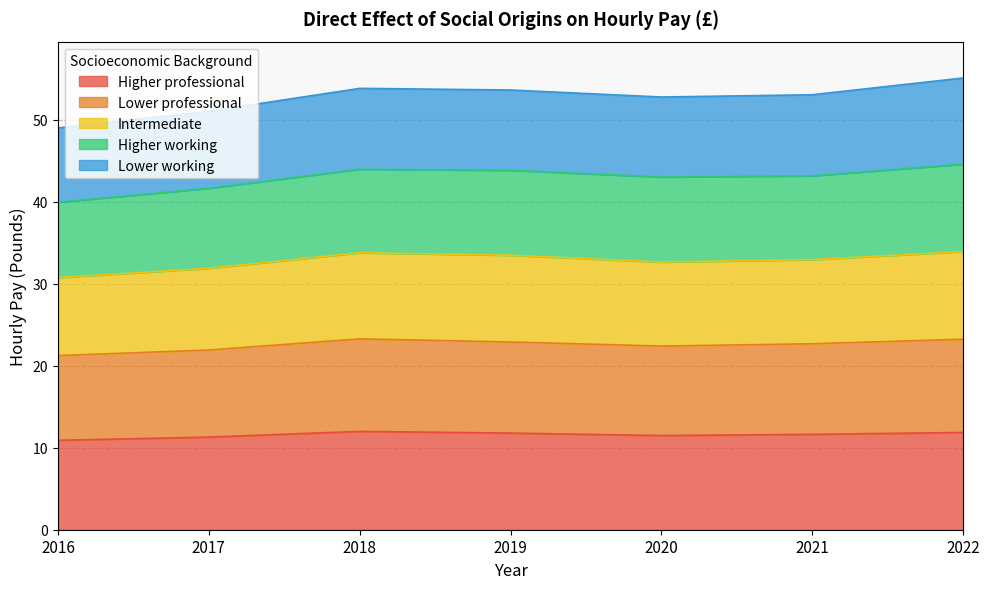

What is the highest value of the Higher professional series?

12.0